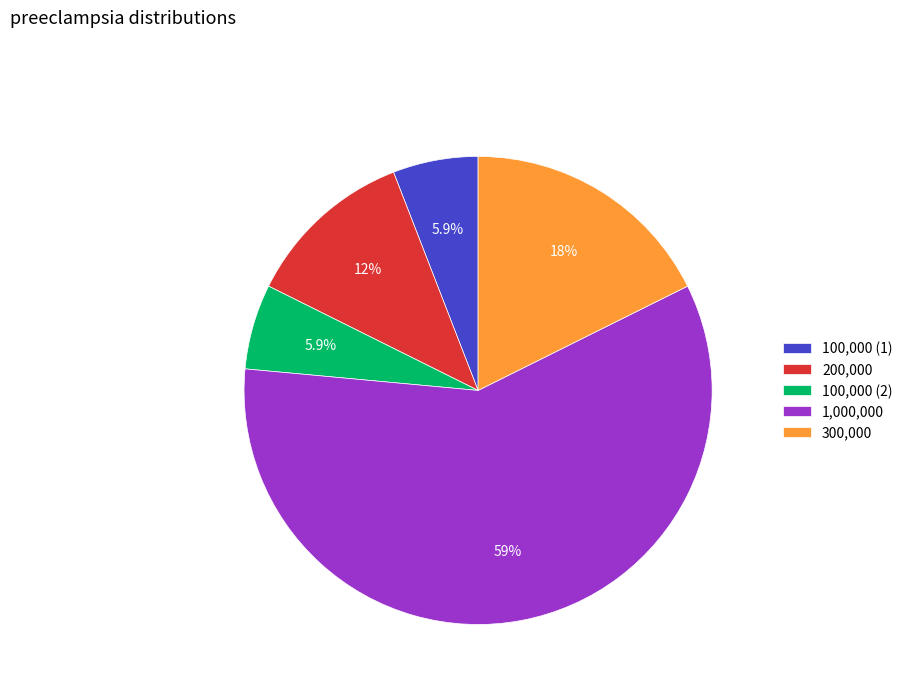

Does any single category account for the majority?

Yes